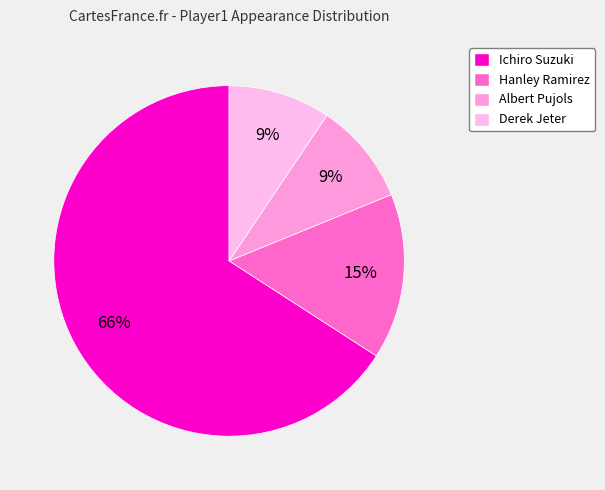

How many slices are in this pie chart?

4